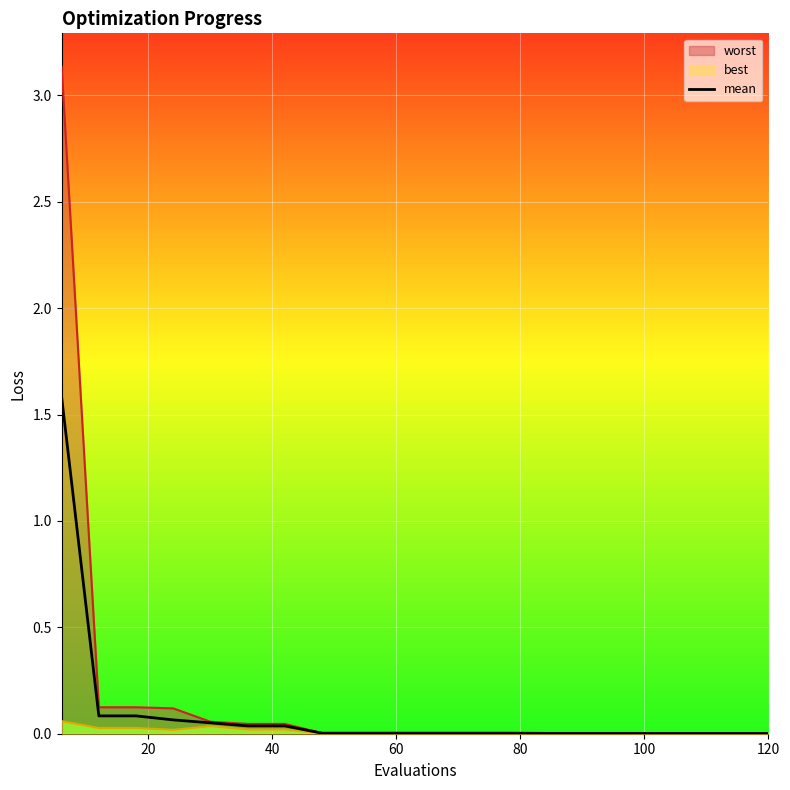

True or false: mean has a value of 0.0 at 120.

True